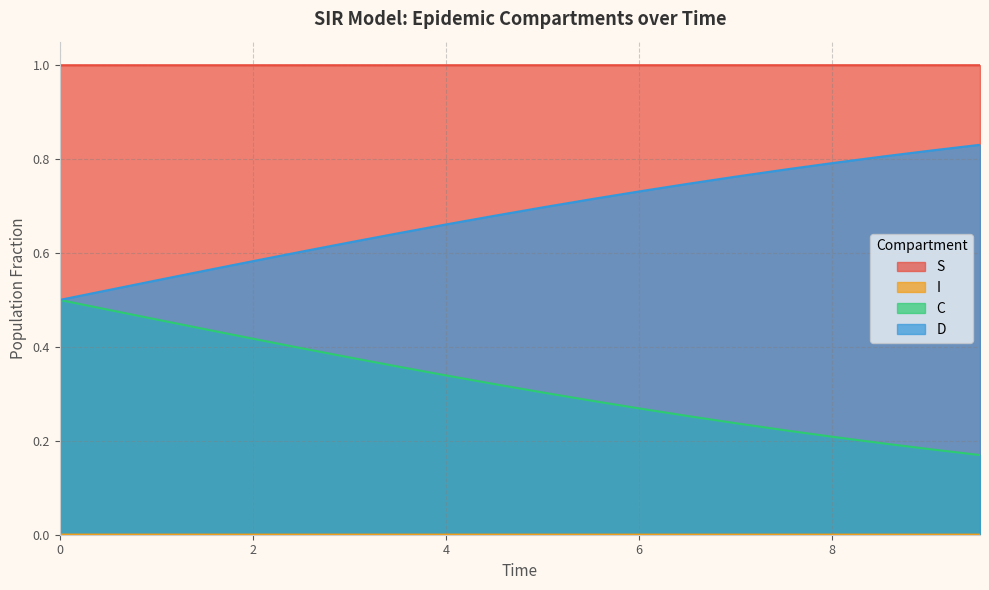

What are all the series names shown in the legend?

S, I, C, D